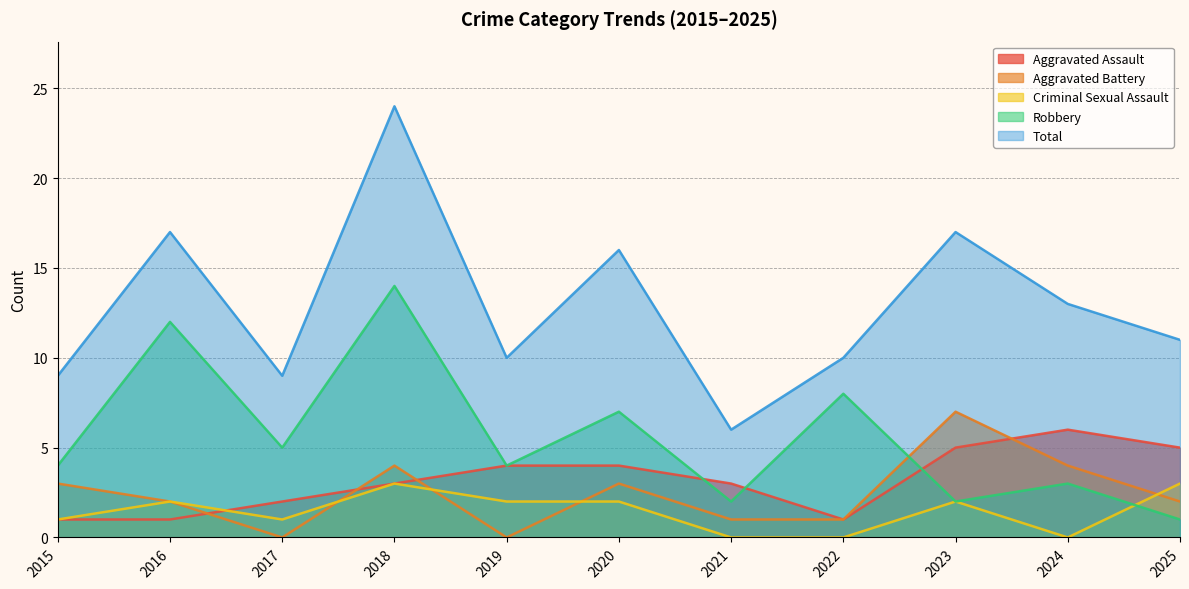

What is the difference between the highest and lowest values at 2021?

6